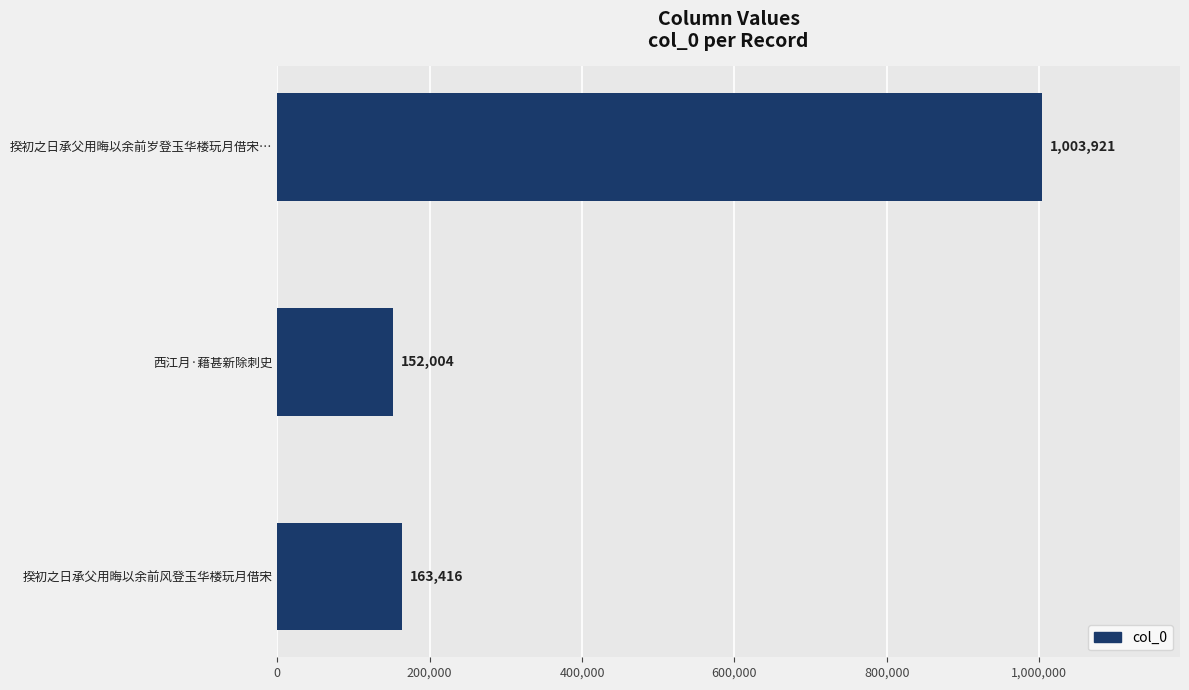

The value at 西江月·藉甚新除刺史 is 212449. True or false?

False